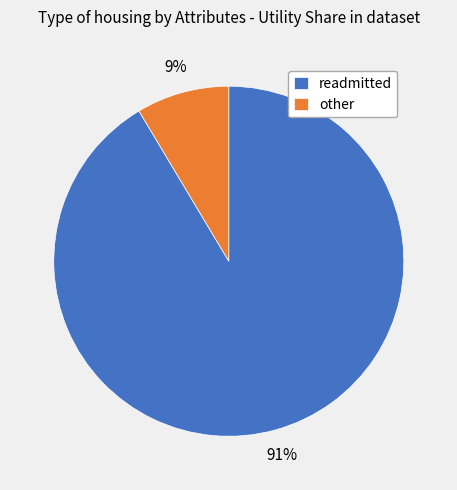

Between readmitted and other, which is larger?

readmitted